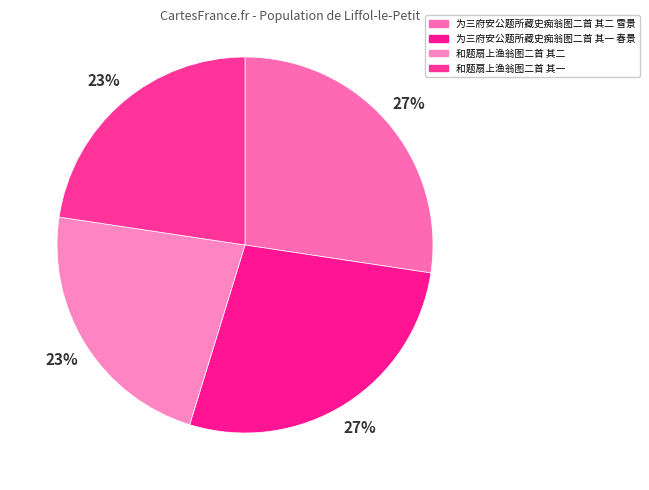

What is the ratio of the value at 为三府安公题所藏史痴翁图二首 其二 雪景 to the value at 为三府安公题所藏史痴翁图二首 其一 春景?

1.0